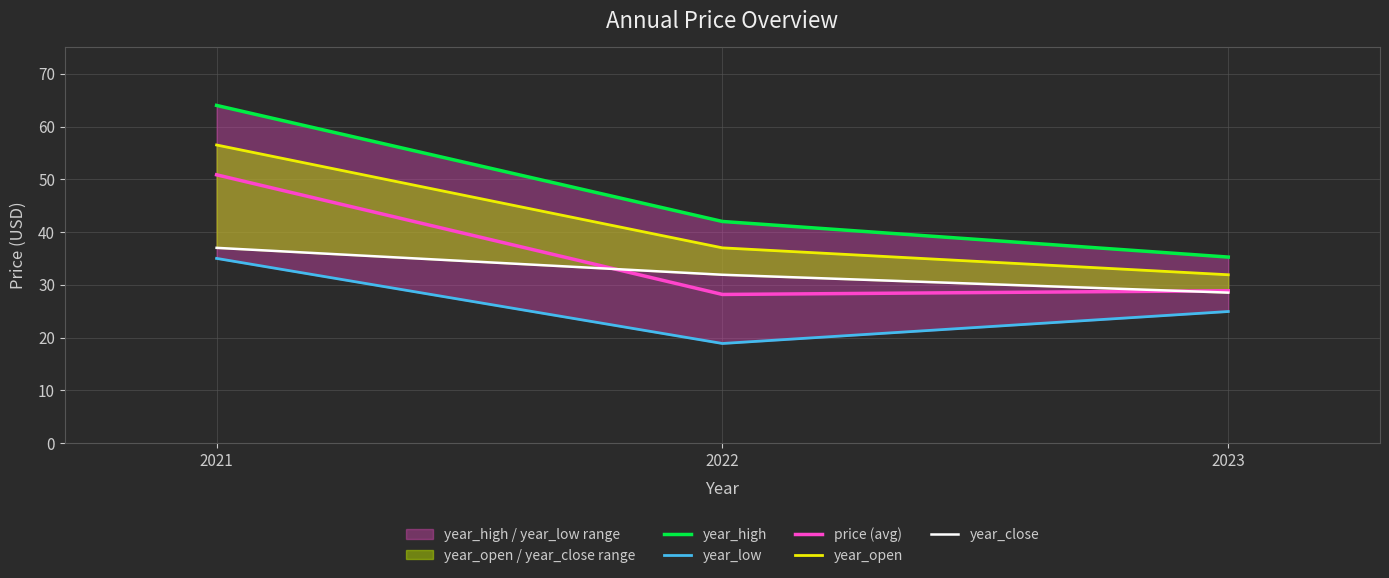

Does the chart have visible grid lines?

Yes